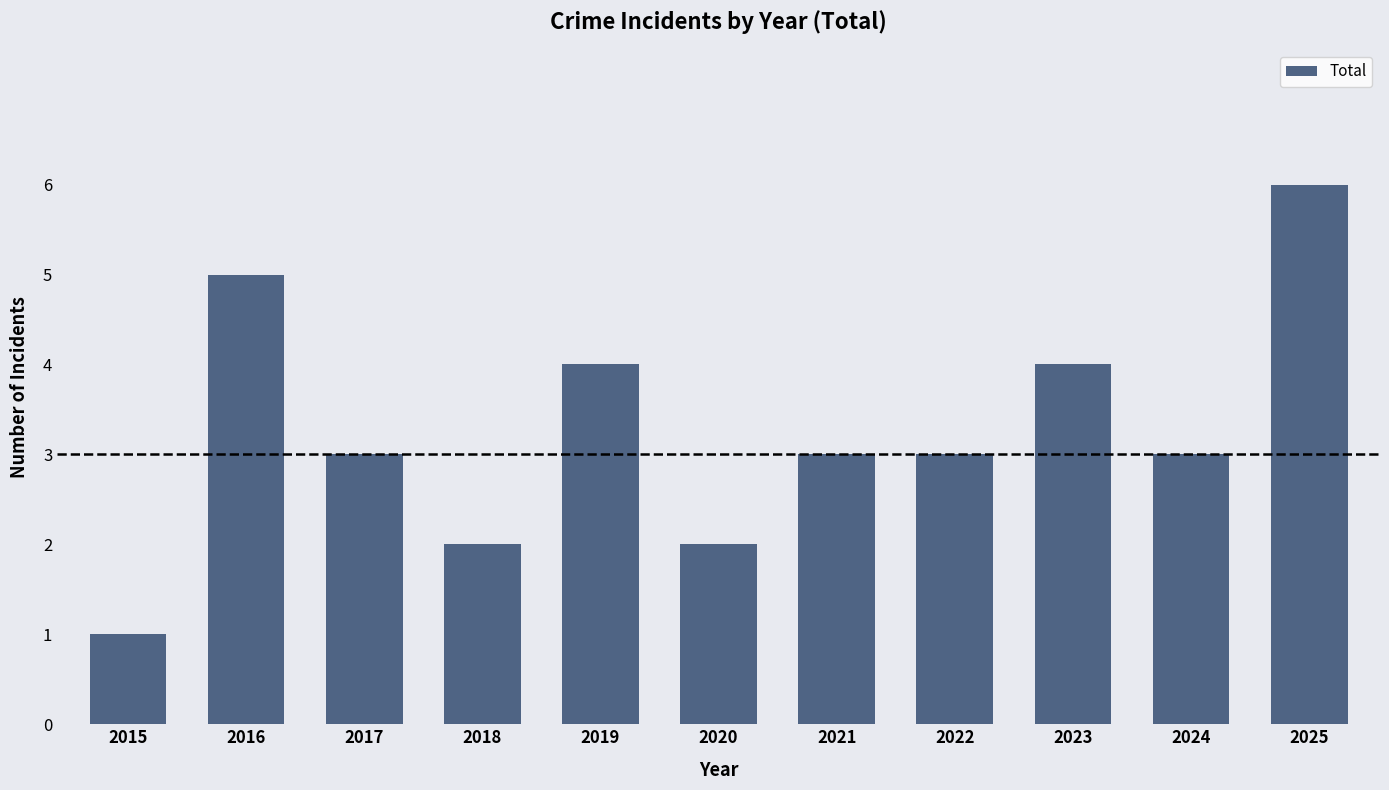

Count the number of data series in this chart.

1